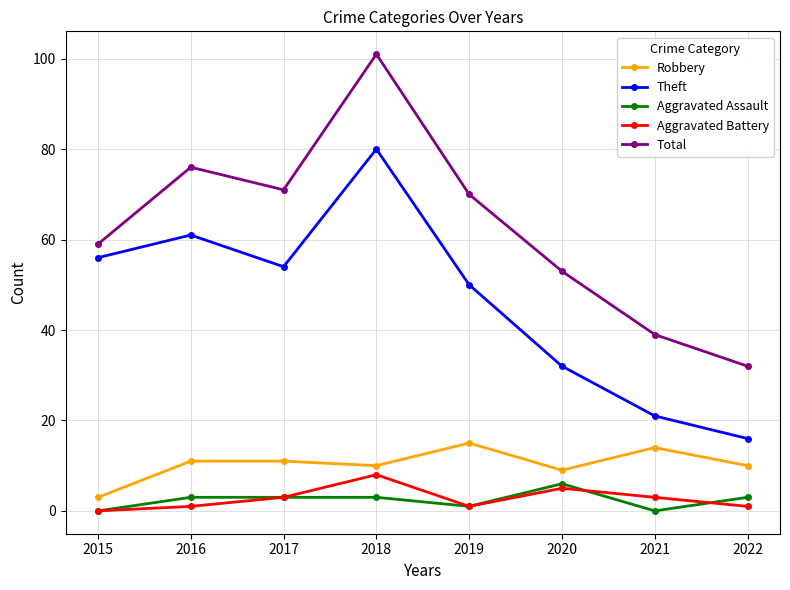

The value of Aggravated Assault at 2015 is 0. True or false?

True